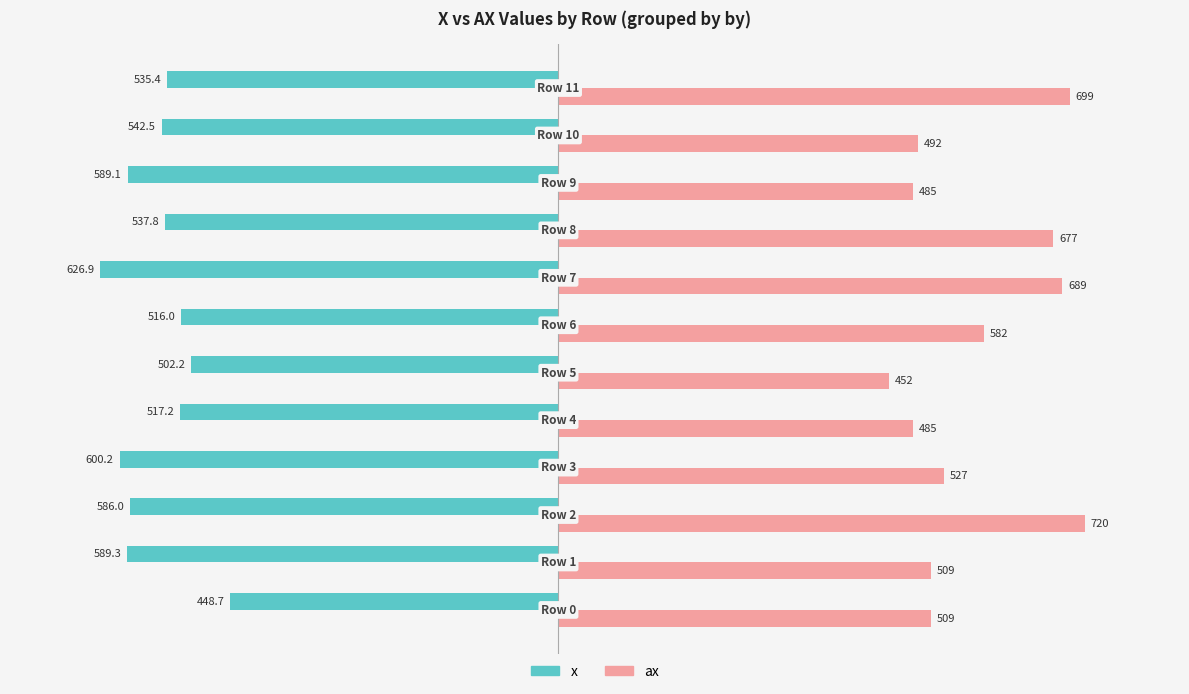

What is the smallest value displayed?

-626.9